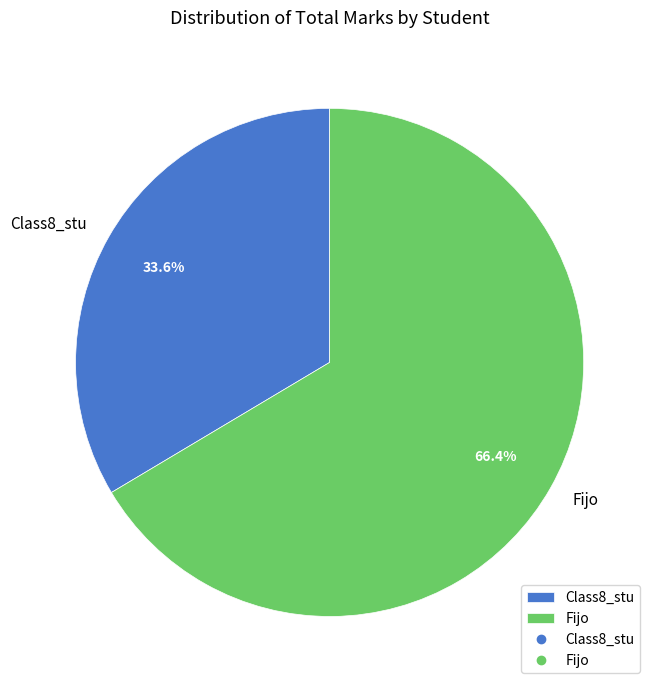

What percentage is the Fijo slice, to the nearest percent?

66%